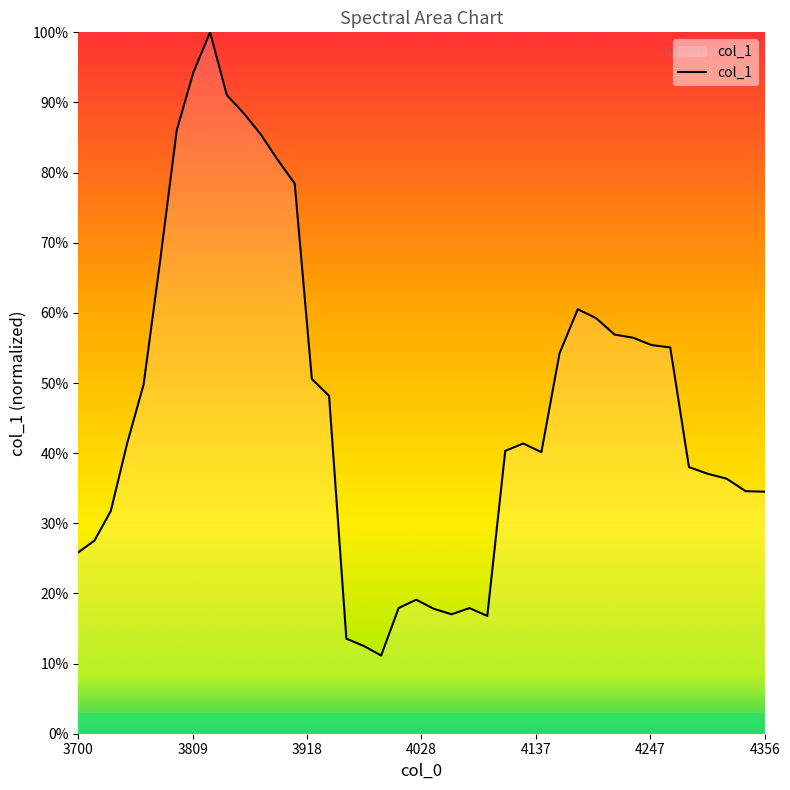

Does the chart have visible grid lines?

No